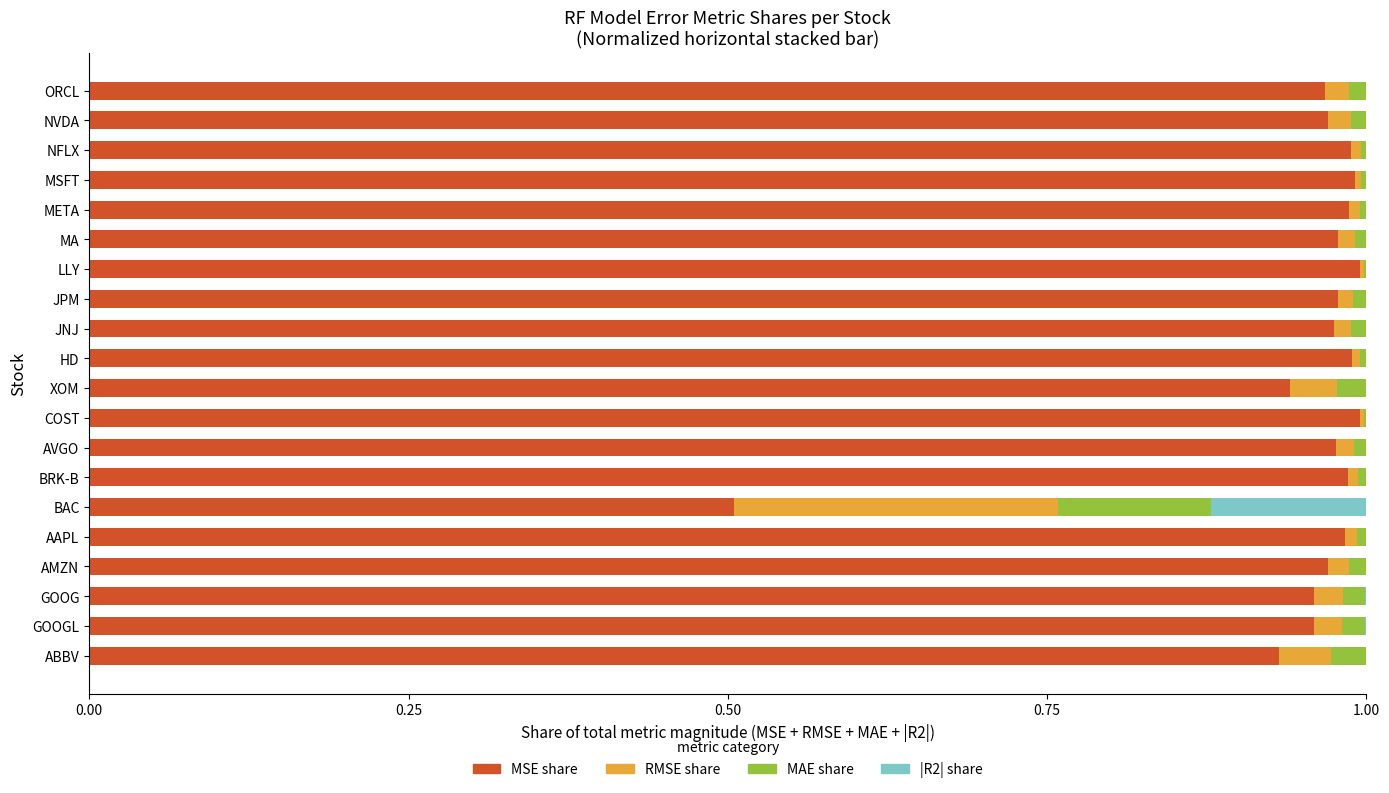

Is it true that MSE share equals 1.0 at MSFT?

True